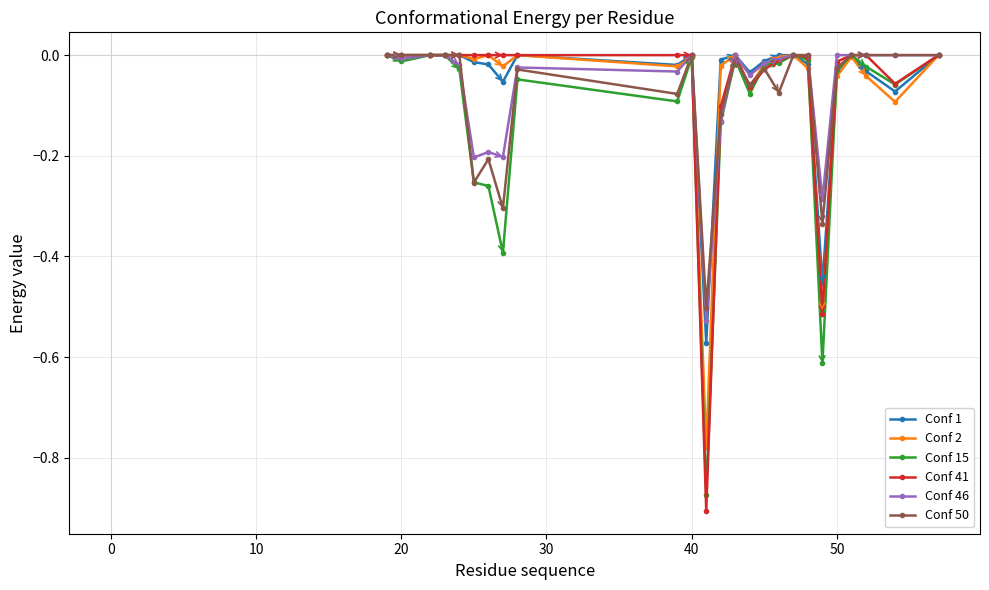

True or false: Conf 15 has more than 0 interior local peaks.

True